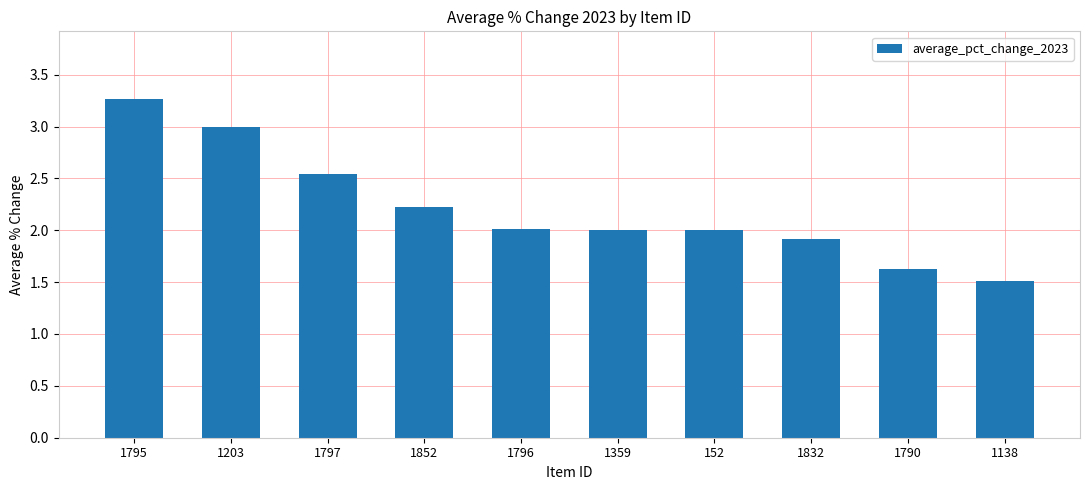

How many distinct data groups are displayed?

1